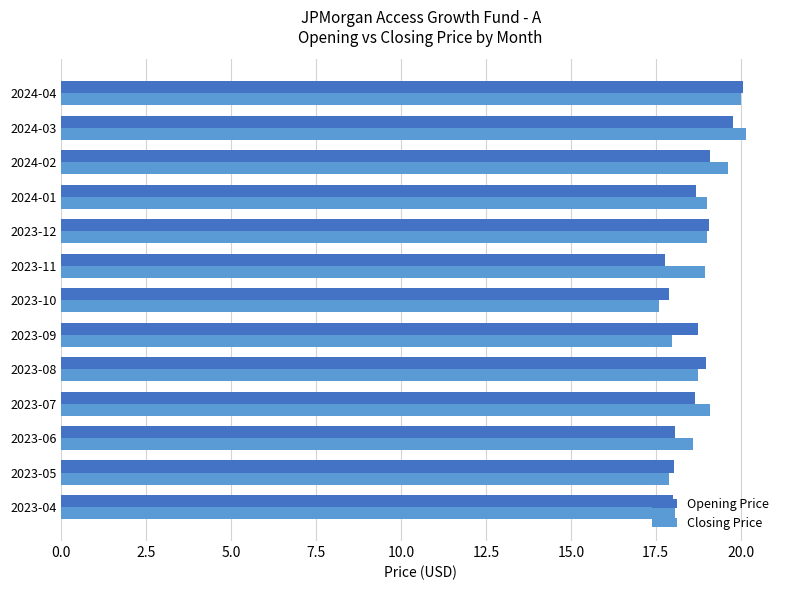

True or false: Closing Price has a value of 5.9 at 2023-12.

False